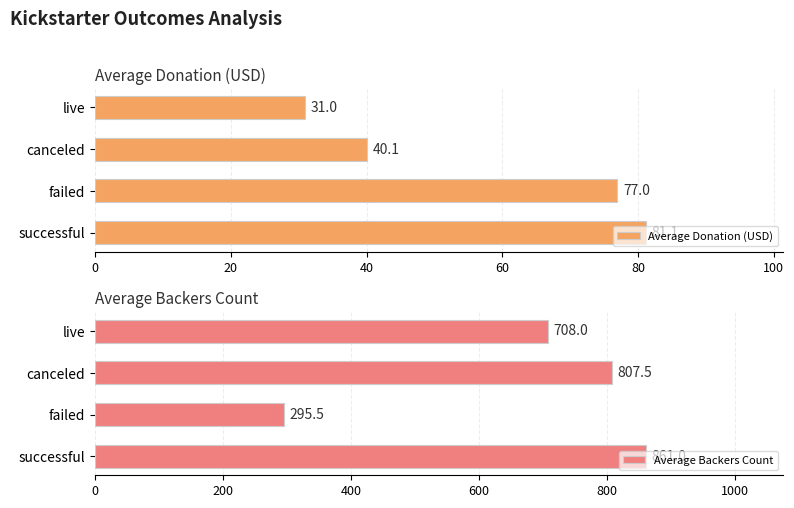

At which label does Average Donation (USD) reach its peak?

successful